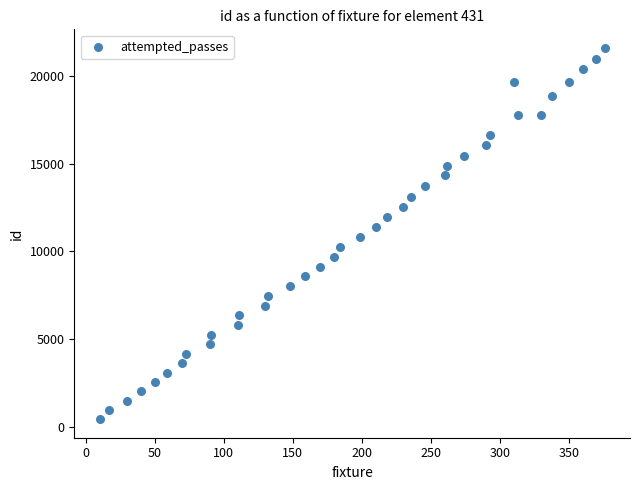

What is the range of X values (max minus min)?

366